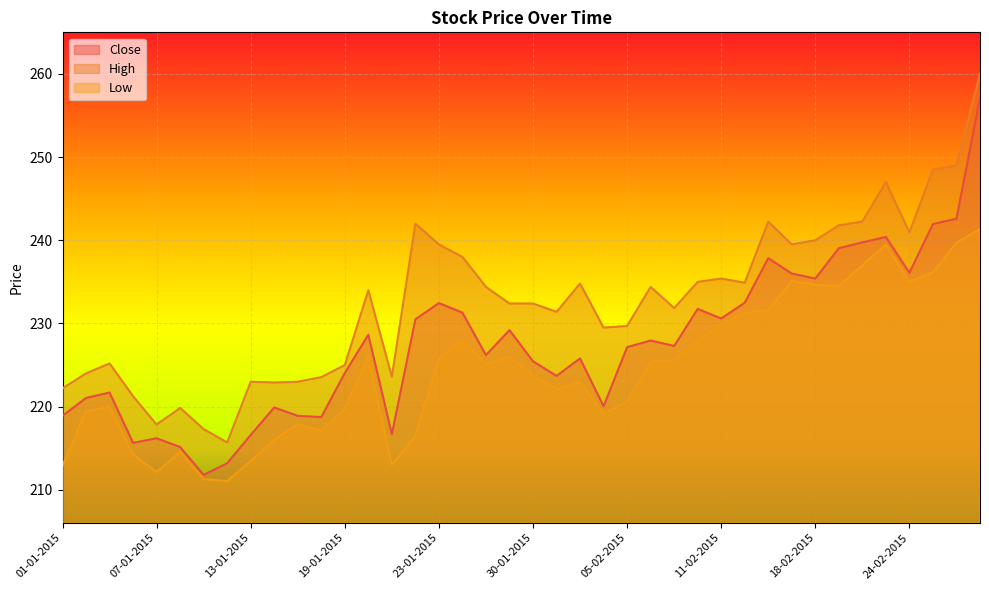

At 23-02-2015, list the series in order from largest to smallest.

High, Close, Low